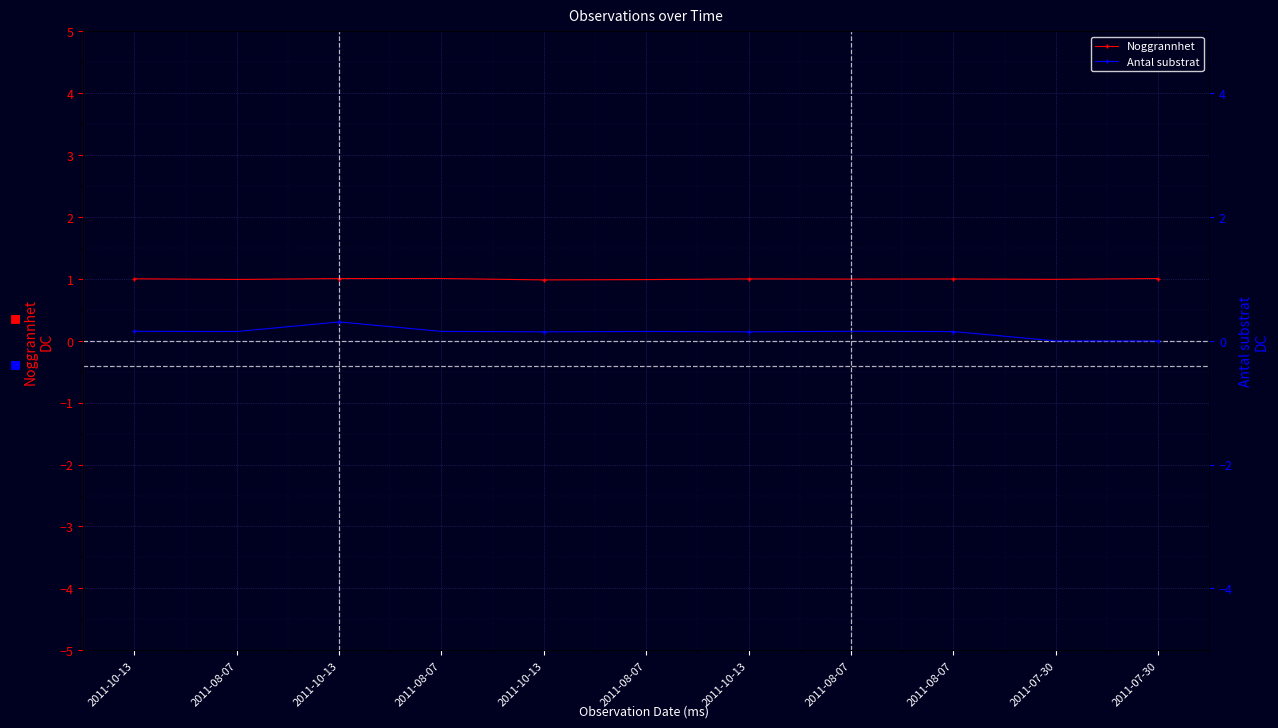

Which series has the largest total across all categories?

Noggrannhet